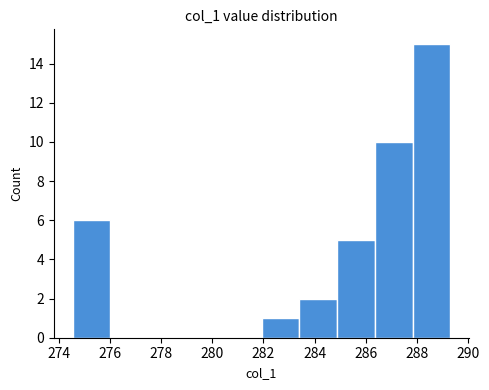

What is the height of the bar covering 274.6 to 276.0 on the x-axis? Neither the bar edges nor the heights are printed on the chart, so give them approximately, as read against the axes.

6